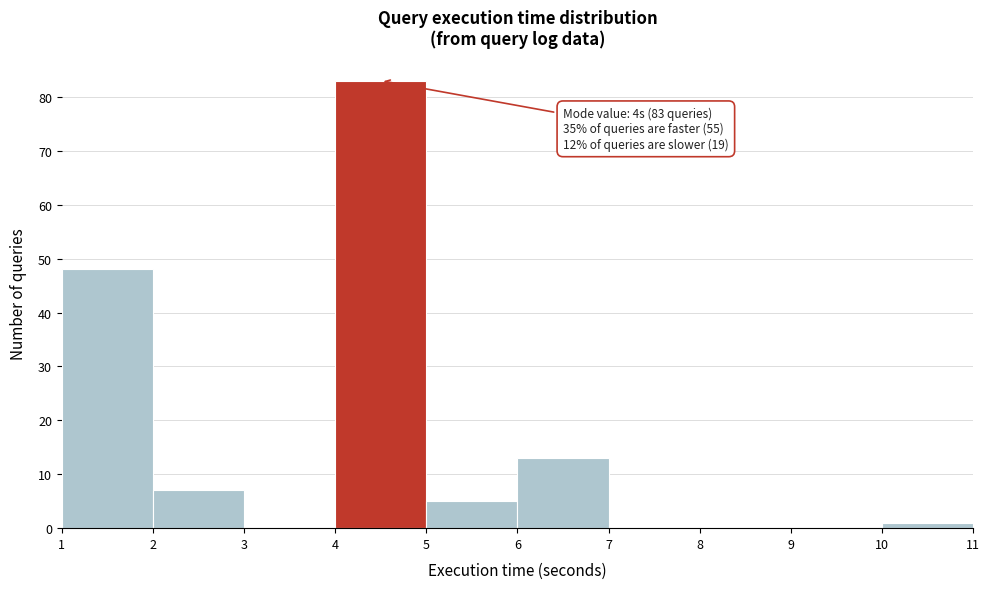

Over which range of the x-axis is the bar tallest?

4 to 5